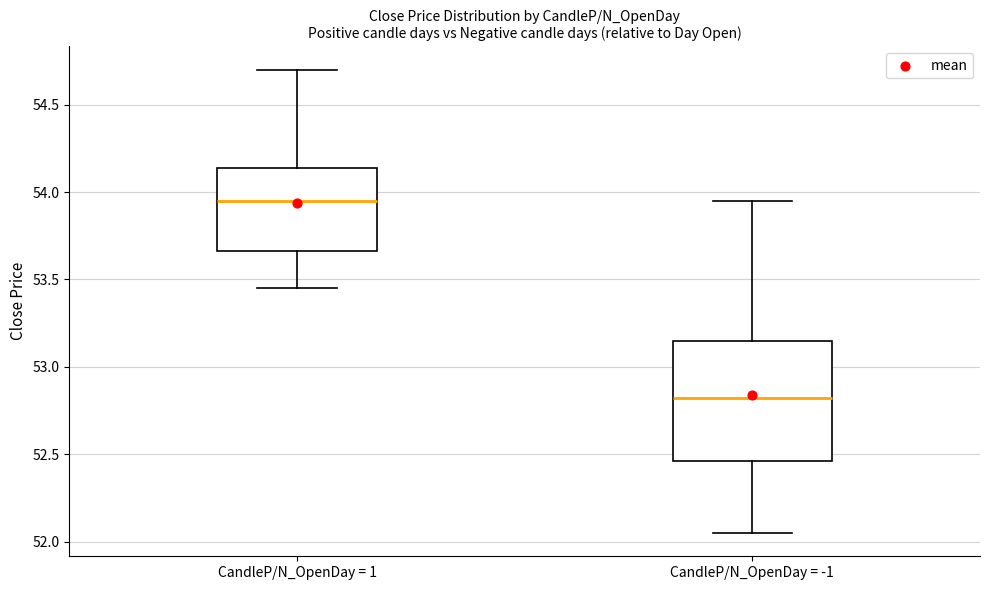

Comparing the boxes themselves (not the whiskers), which one is the tallest?

CandleP/N_OpenDay = -1